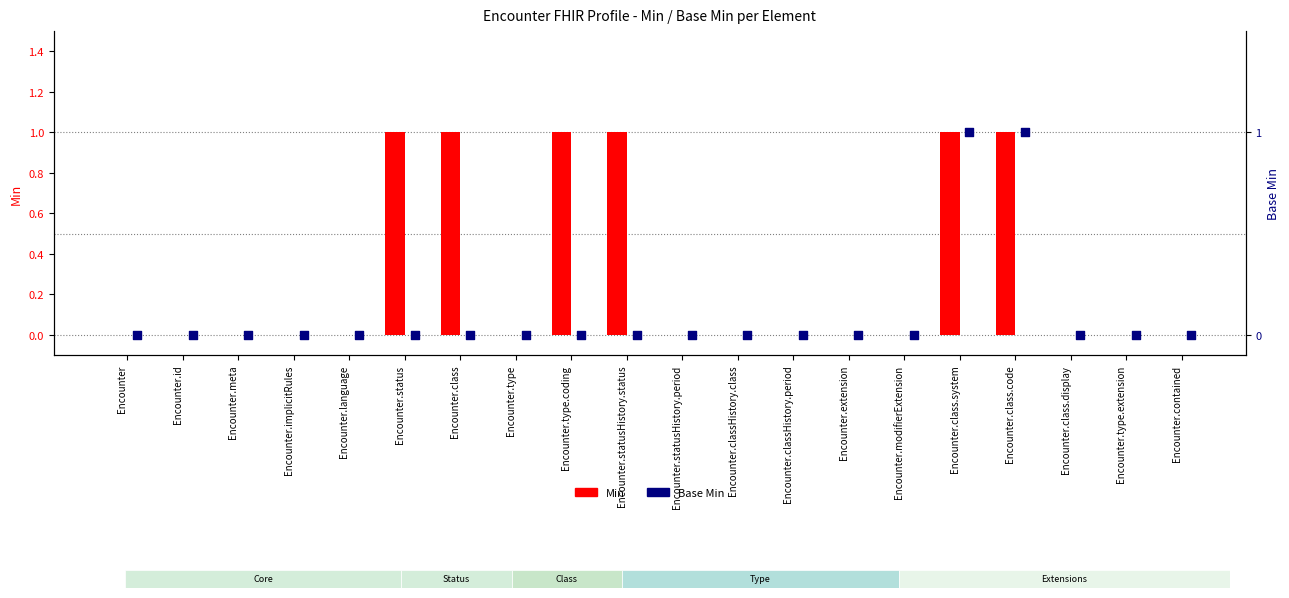

Which series contains the lowest Y value?

Min